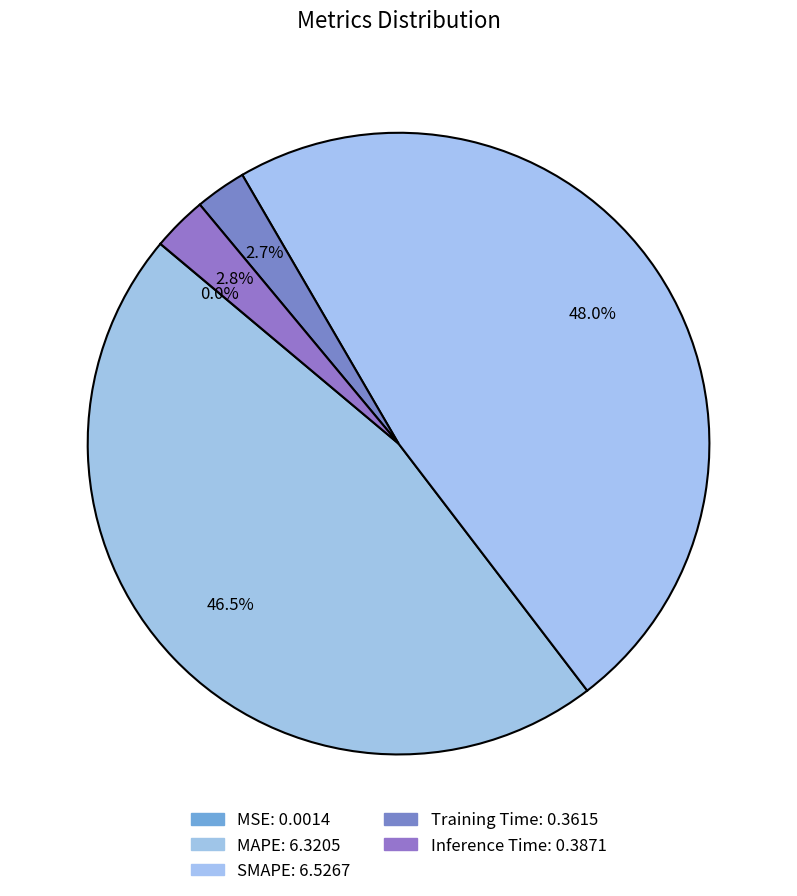

Which has a higher value, Training Time or SMAPE?

SMAPE